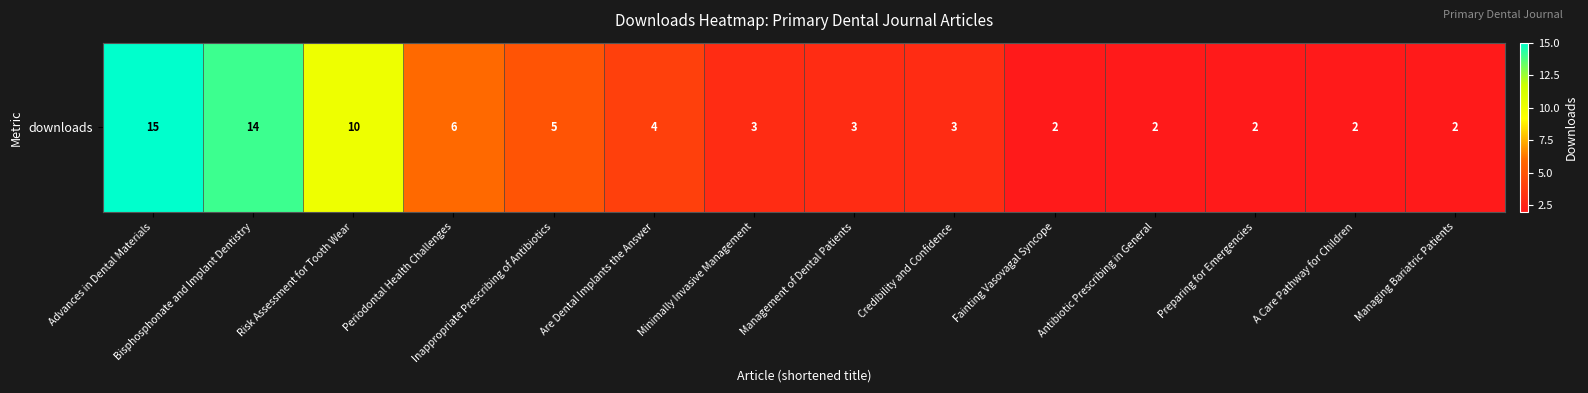

What is the approximate value at Periodontal Health Challenges?

6